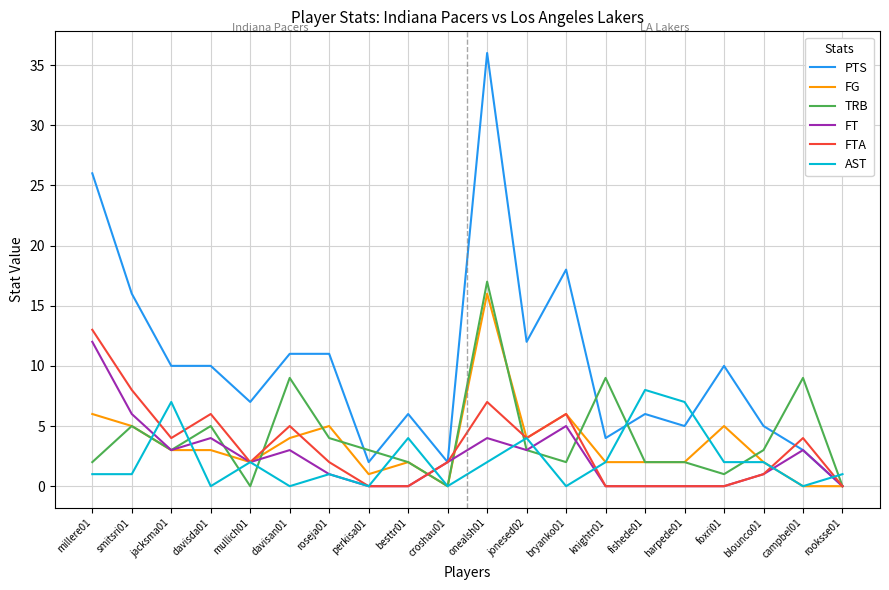

Where does the TRB series first go above 3?

smitsri01